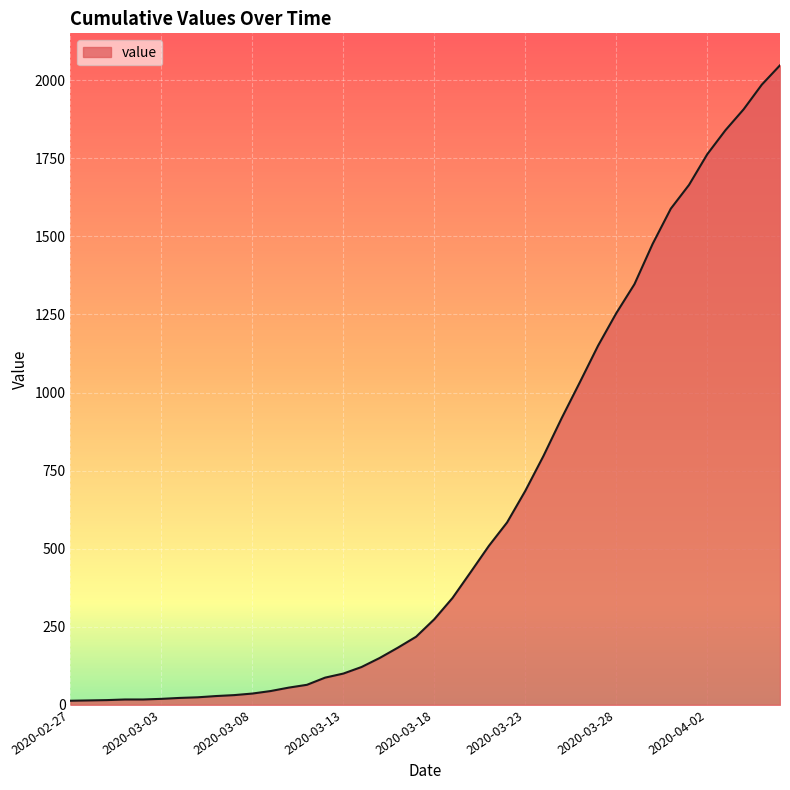

What is the greatest value displayed?

2048